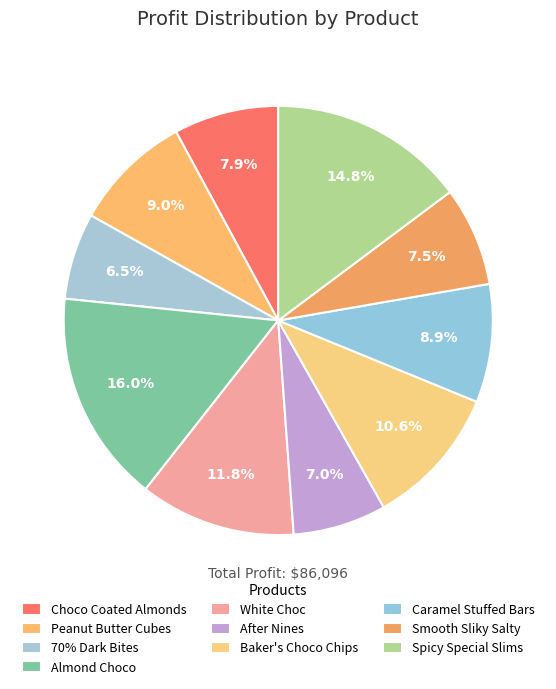

Rank the categories by value from highest to lowest.

Almond Choco, Spicy Special Slims, White Choc, Baker's Choco Chips, Peanut Butter Cubes, Caramel Stuffed Bars, Choco Coated Almonds, Smooth Sliky Salty, After Nines, 70% Dark Bites